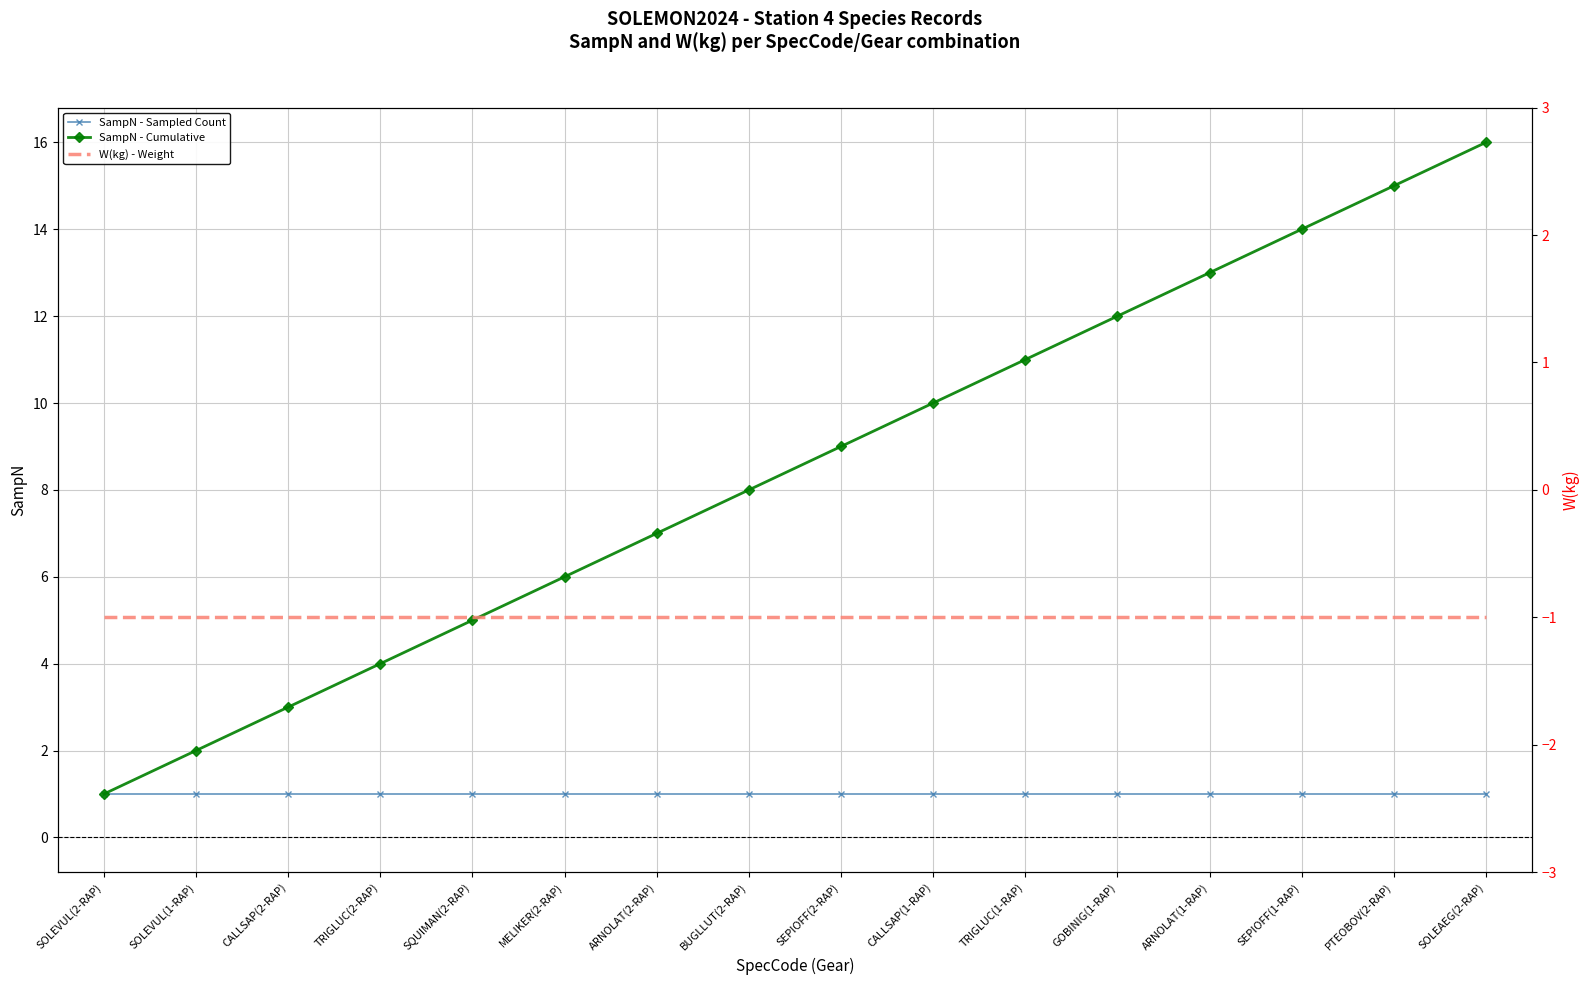

Reading right to left, transcribe all the data shown in this chart.

SampN - Sampled Count: 1	1	1	1	1	1	1	1	1	1	1	1	1	1	1	1
SampN - Cumulative: 16	15	14	13	12	11	10	9	8	7	6	5	4	3	2	1
W(kg) - Weight: -1	-1	-1	-1	-1	-1	-1	-1	-1	-1	-1	-1	-1	-1	-1	-1